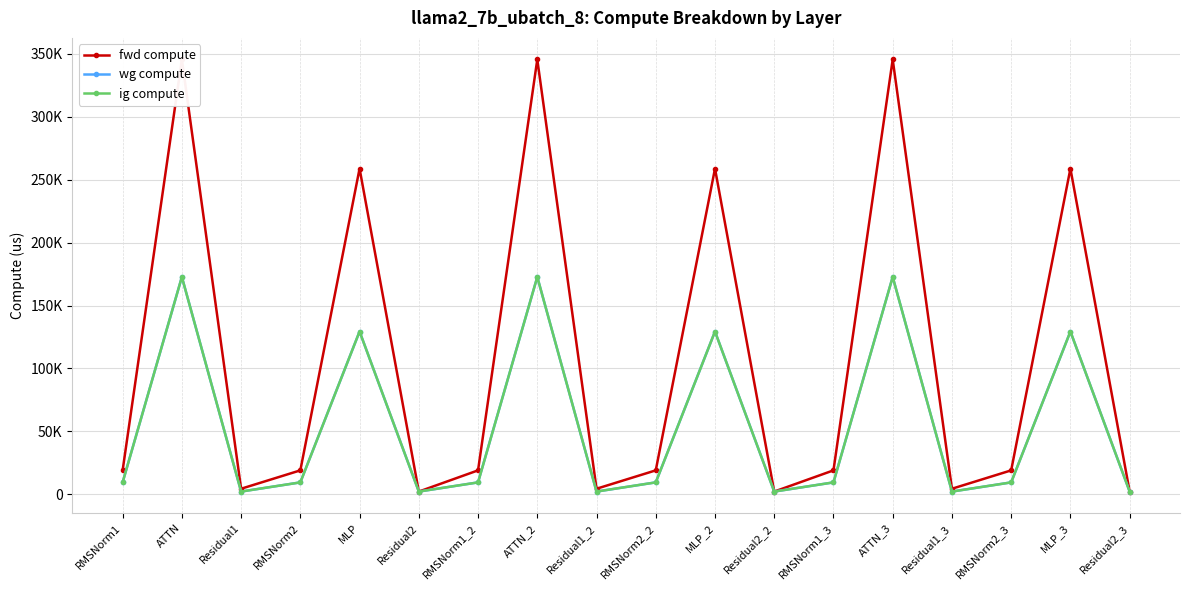

What is the total value across all series at MLP?

517438.1